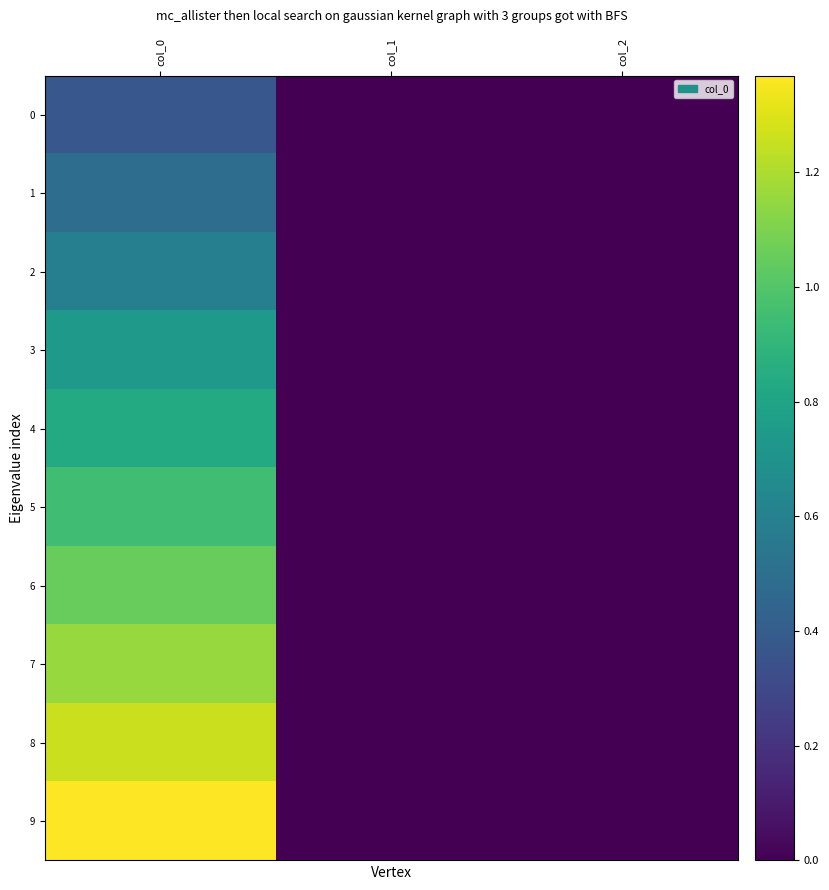

Reading left to right, extract all data points from this chart.

0: col_0=0.4	col_1=0.0	col_2=0.0
1: col_0=0.5	col_1=0.0	col_2=0.0
2: col_0=0.6	col_1=0.0	col_2=0.0
3: col_0=0.7	col_1=0.0	col_2=0.0
4: col_0=0.8	col_1=0.0	col_2=0.0
5: col_0=0.9	col_1=0.0	col_2=0.0
6: col_0=1.1	col_1=0.0	col_2=0.0
7: col_0=1.2	col_1=0.0	col_2=0.0
8: col_0=1.3	col_1=0.0	col_2=0.0
9: col_0=1.4	col_1=0.0	col_2=0.0